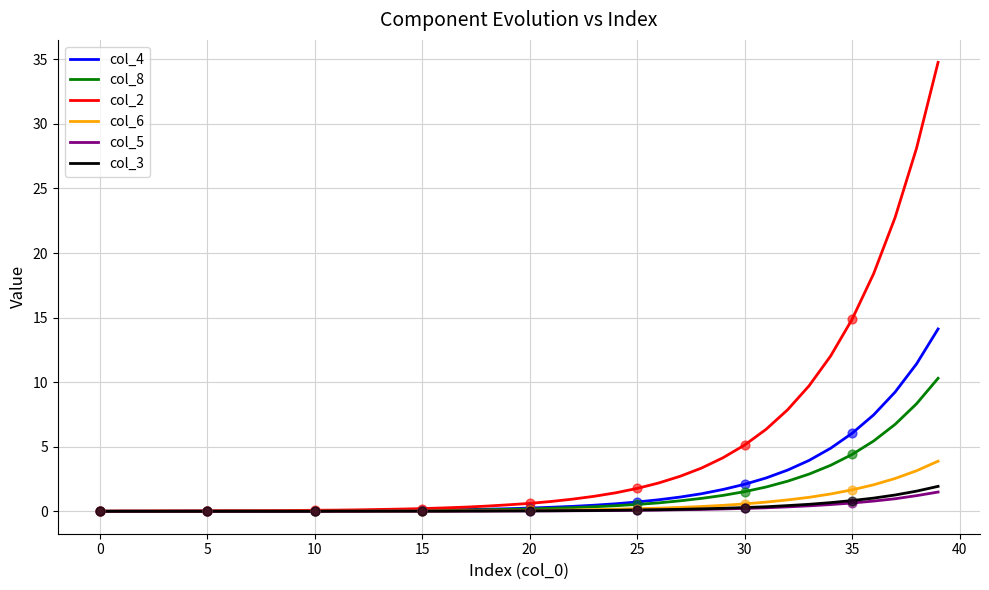

Which series has the largest total across all categories?

col_2